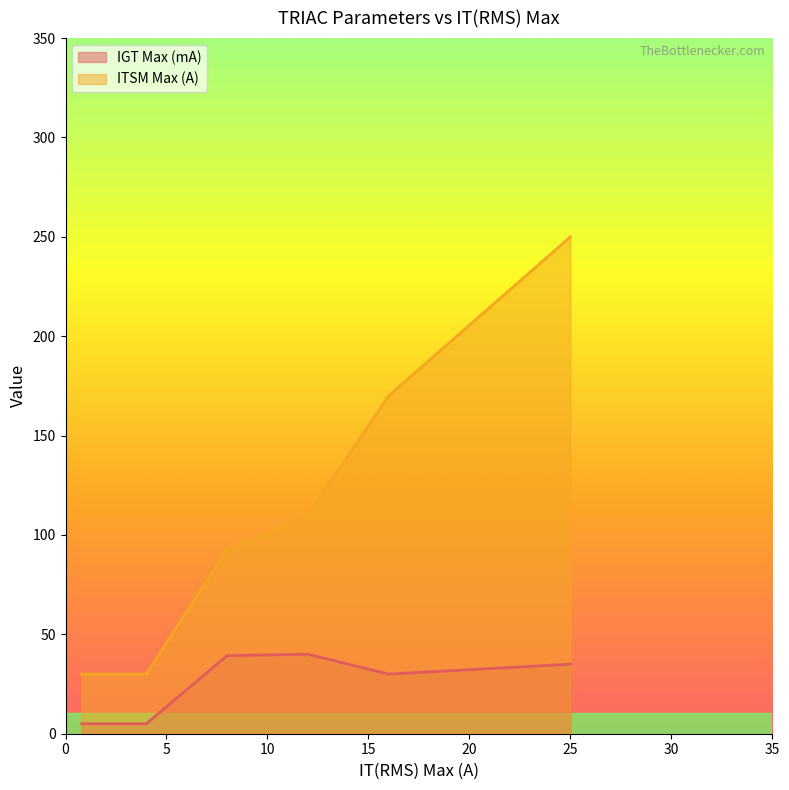

At which category does the chart reach its peak across all series?

25